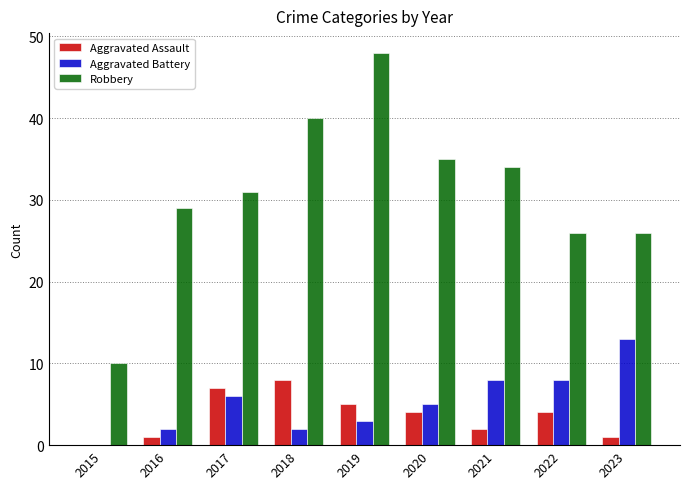

Which category has the highest value in the Aggravated Battery series?

2023